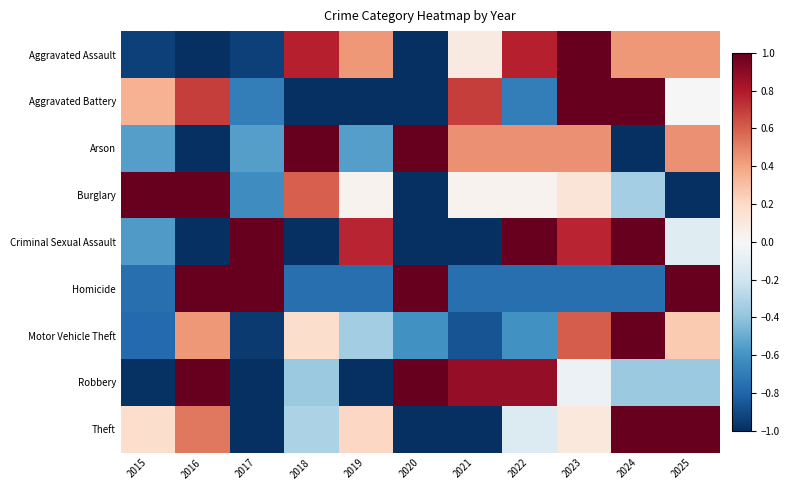

What is the smallest value displayed?

-1.0